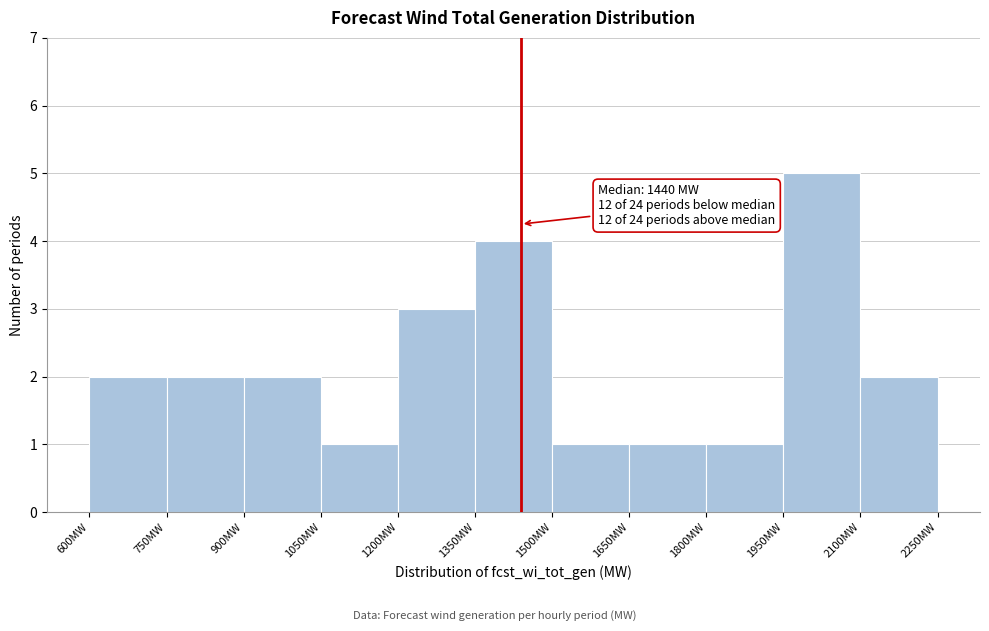

Over which range of the x-axis is the bar tallest?

1950 to 2100